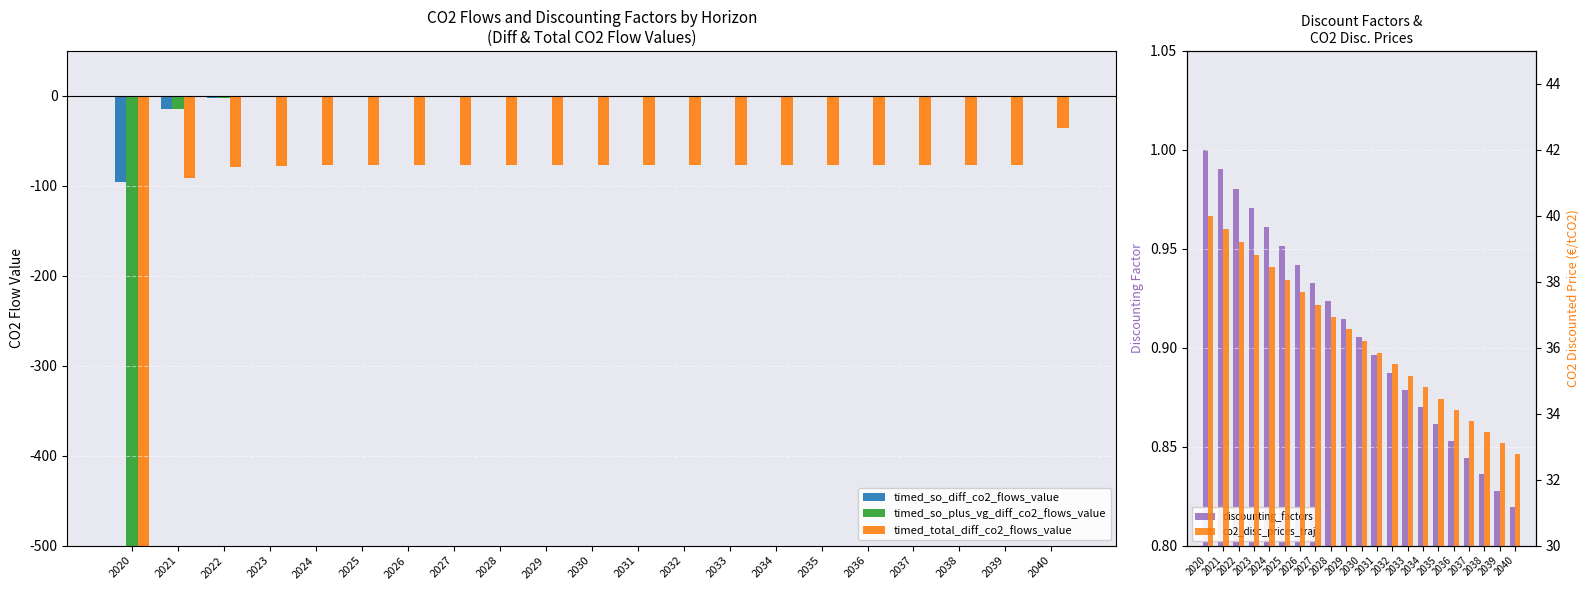

Reading left to right, extract all data points from this chart.

timed_so_diff_co2_flows_value: 2020=-96.0	2021=-14.2	2022=-2.1	2023=-0.3	2024=-0.0	2025=-0.0	2026=-0.0	2027=-0.0	2028=-0.0	2029=-0.0	2030=-0.0	2031=-0.0	2032=-0.0	2033=-0.0	2034=-0.0	2035=-0.0	2036=-0.0	2037=-0.0	2038=-0.0	2039=-0.0	2040=0.0
timed_so_plus_vg_diff_co2_flows_value: 2020=-4400.2	2021=-14.2	2022=-2.1	2023=-0.3	2024=-0.0	2025=-0.0	2026=-0.0	2027=-0.0	2028=-0.0	2029=-0.0	2030=-0.0	2031=-0.0	2032=-0.0	2033=-0.0	2034=-0.0	2035=-0.0	2036=-0.0	2037=-0.0	2038=-0.0	2039=-0.0	2040=0.0
timed_total_diff_co2_flows_value: 2020=-4441.9	2021=-91.4	2022=-79.3	2023=-77.5	2024=-77.2	2025=-77.2	2026=-77.2	2027=-77.2	2028=-77.2	2029=-77.2	2030=-77.2	2031=-77.2	2032=-77.2	2033=-77.2	2034=-77.2	2035=-77.2	2036=-77.2	2037=-77.2	2038=-77.2	2039=-77.2	2040=-35.6
discounting_factors: 2020=1.0	2021=1.0	2022=1.0	2023=1.0	2024=1.0	2025=1.0	2026=0.9	2027=0.9	2028=0.9	2029=0.9	2030=0.9	2031=0.9	2032=0.9	2033=0.9	2034=0.9	2035=0.9	2036=0.9	2037=0.8	2038=0.8	2039=0.8	2040=0.8
co2_disc_prices_traj: 2020=40.0	2021=39.6	2022=39.2	2023=38.8	2024=38.4	2025=38.1	2026=37.7	2027=37.3	2028=36.9	2029=36.6	2030=36.2	2031=35.9	2032=35.5	2033=35.1	2034=34.8	2035=34.5	2036=34.1	2037=33.8	2038=33.4	2039=33.1	2040=32.8